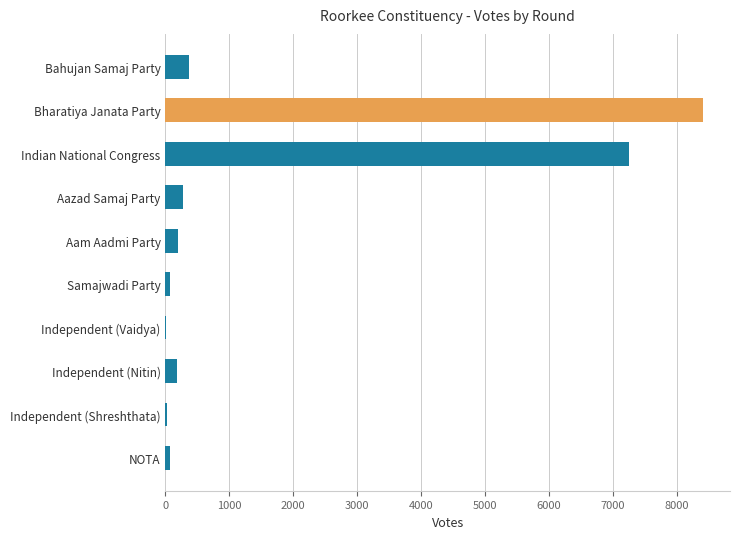

Are the bars horizontal?

Yes